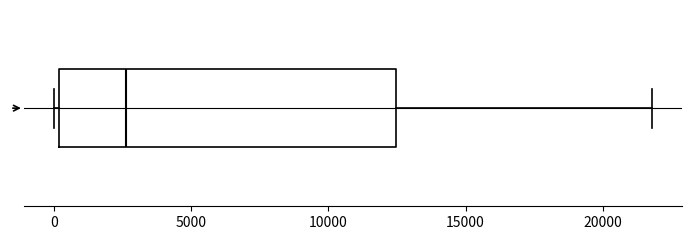

Transcribe this box plot: give where the median line is, the range the box spans, and where the two whiskers end, as read against the x-axis. The values are not printed on the chart, so give them approximately, as read against the axis.

median 2500, box 0 to 12500, whiskers 0 (just left of the box's left edge) to 22000